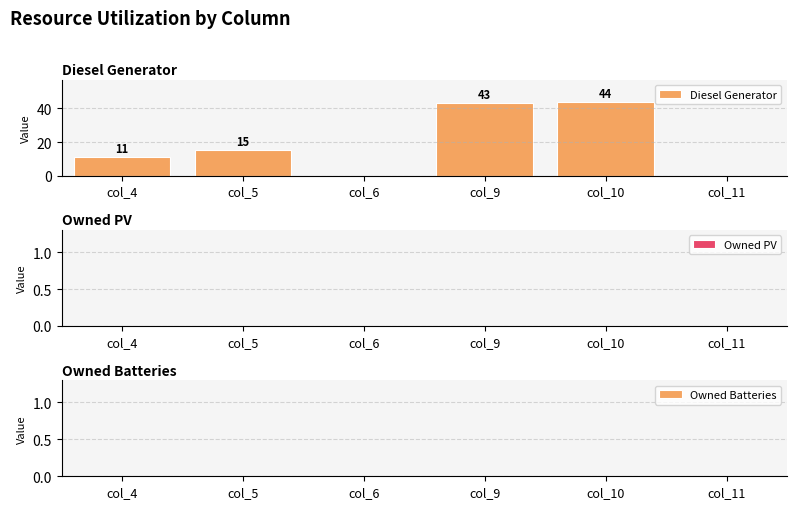

What is the greatest value displayed?

44